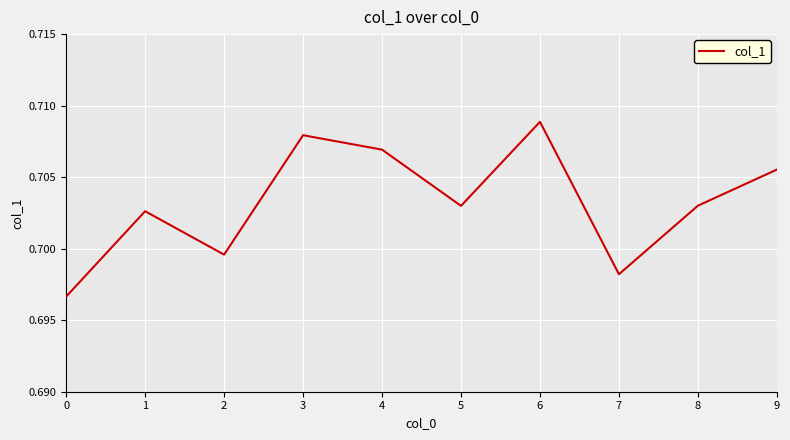

Does the chart have visible grid lines?

Yes